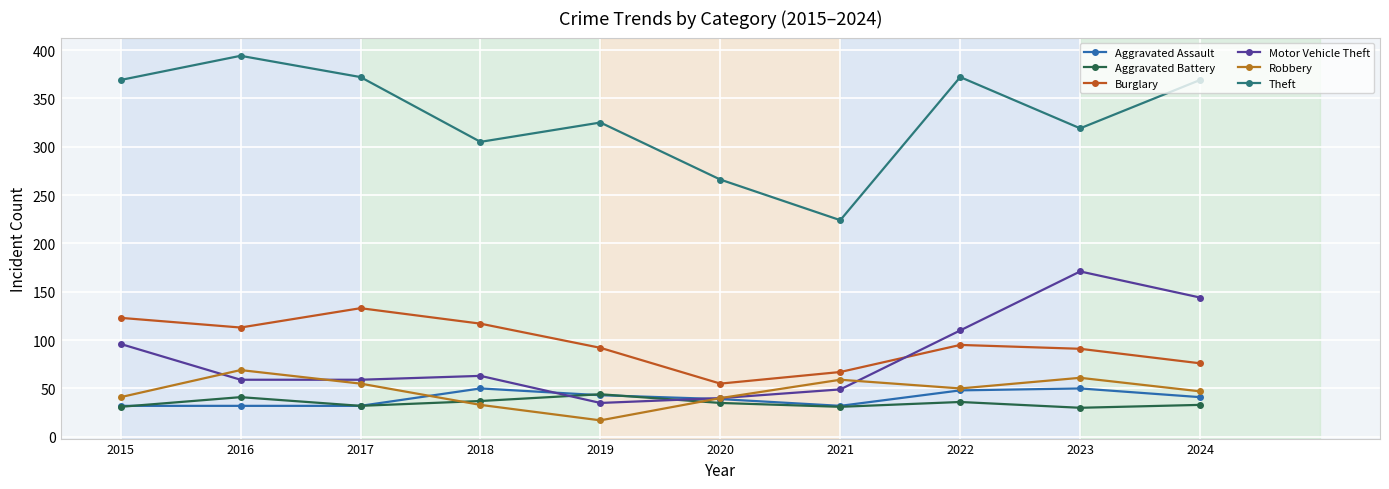

True or false: Burglary and Robbery intersect in this chart.

False